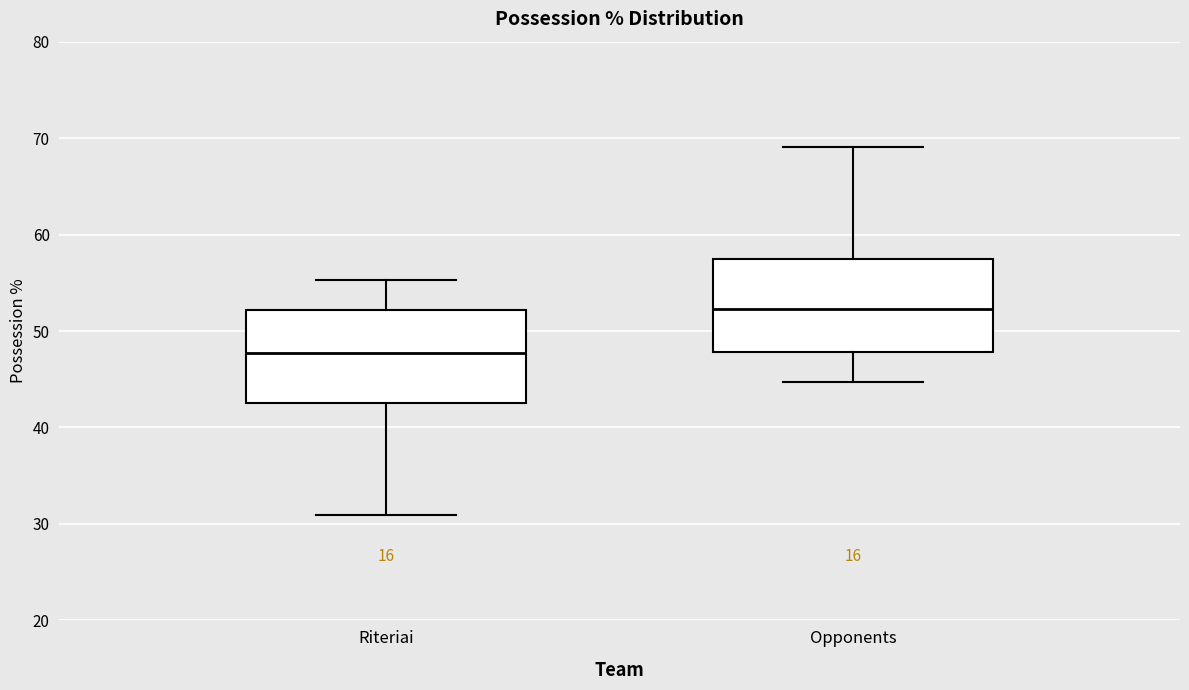

Reading left to right, read every box against the y-axis: the position of its median line, the range the box covers, and the ends of its whiskers. The values are not printed on the chart, so give them approximately, as read against the axis.

Riteriai: median 48, box 43 to 52, whiskers 31 to 55
Opponents: median 52, box 48 to 57, whiskers 45 to 69